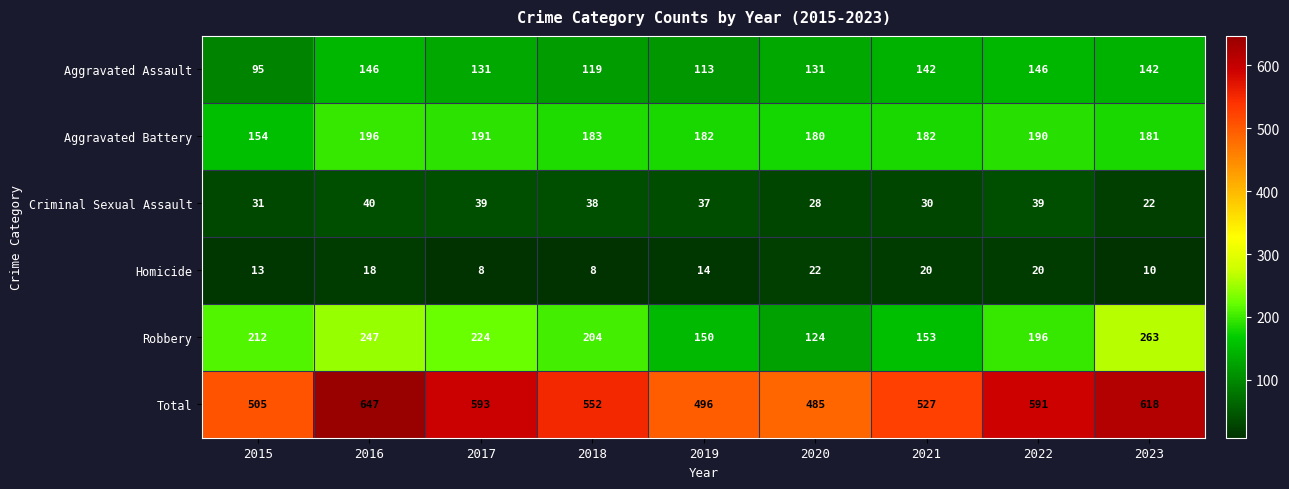

Is it true that Criminal Sexual Assault equals 54 at 2019?

False